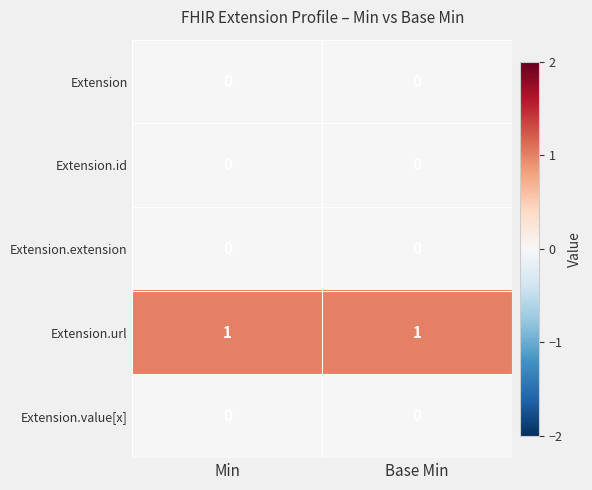

Reading left to right, what are all the values shown in this chart?

Extension: 0	0
Extension.id: 0	0
Extension.extension: 0	0
Extension.url: 1	1
Extension.value[x]: 0	0